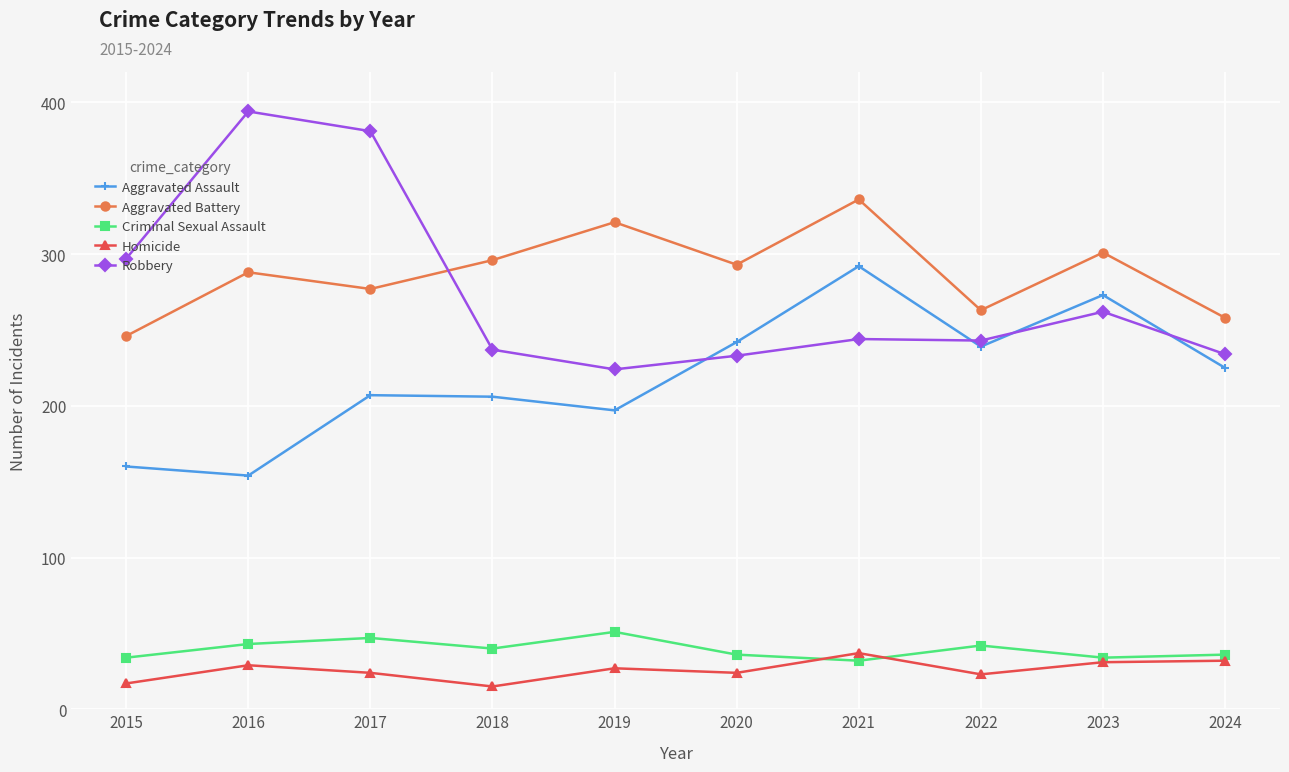

At which label is Aggravated Assault closest to 223?

2024